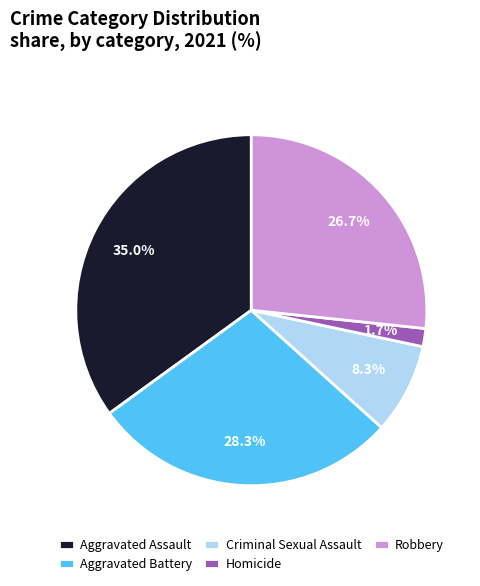

Rank the categories by value from lowest to highest.

Homicide, Criminal Sexual Assault, Robbery, Aggravated Battery, Aggravated Assault